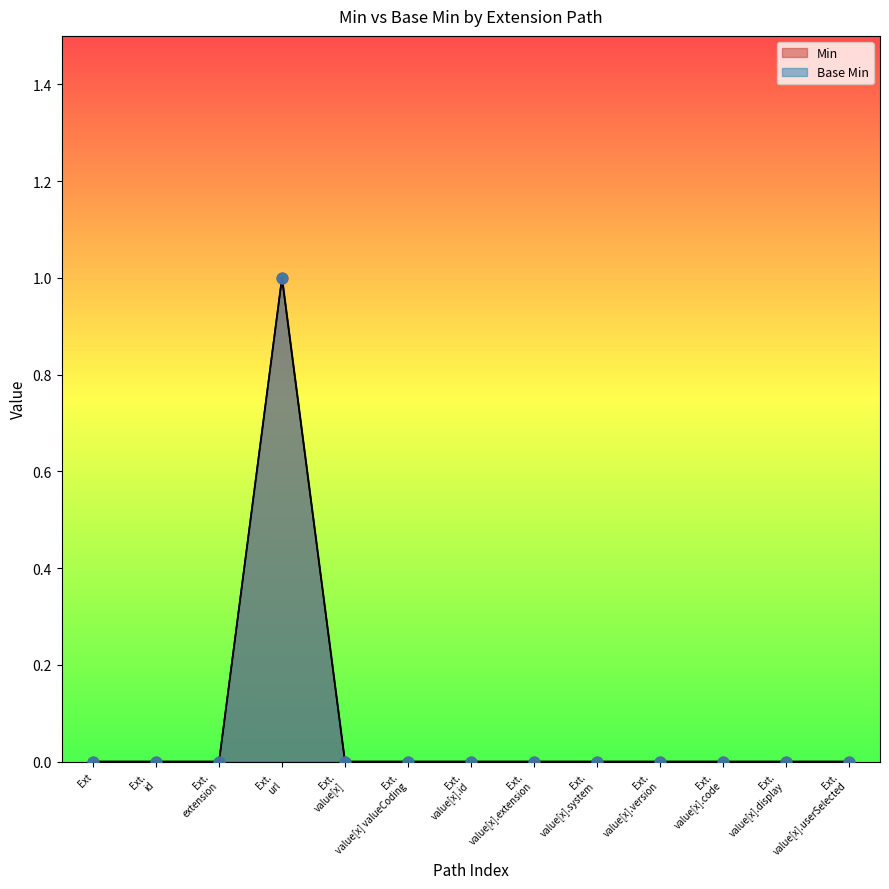

Which series contains the highest Y value?

Min